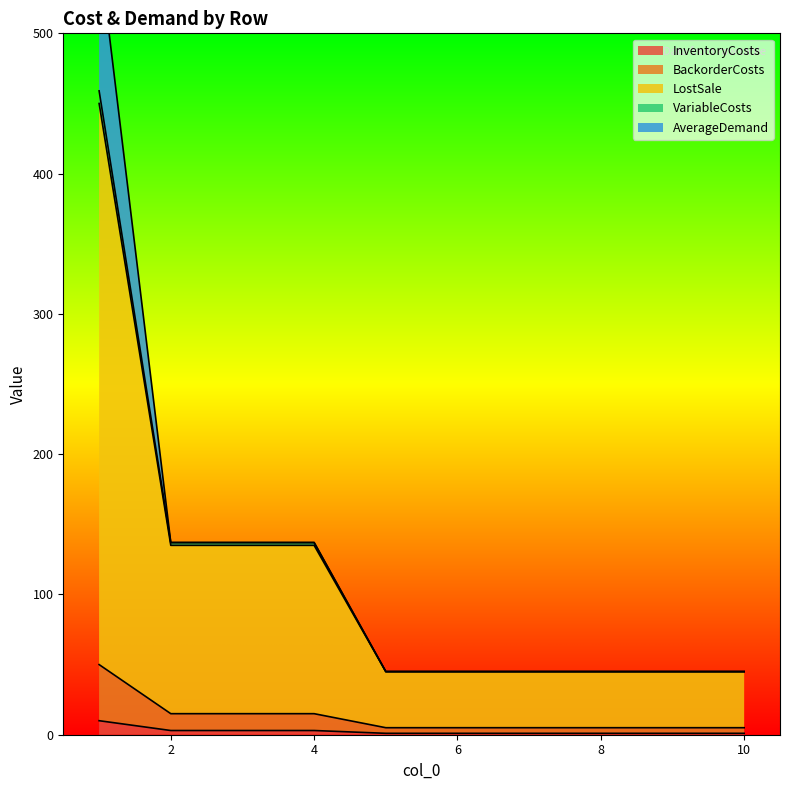

What is the value of the InventoryCosts point at the 6th from the left?

1